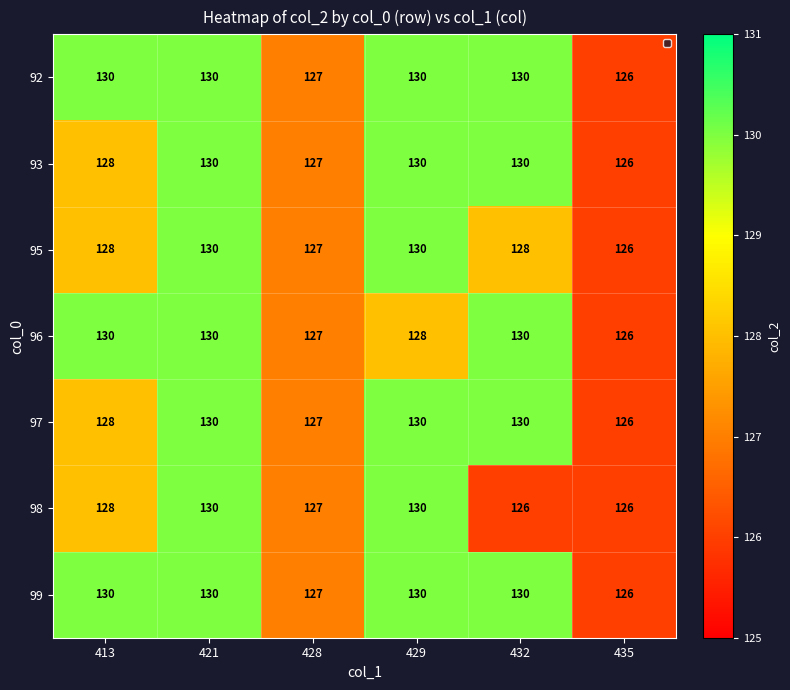

At which category is the sum across all series the highest?

421